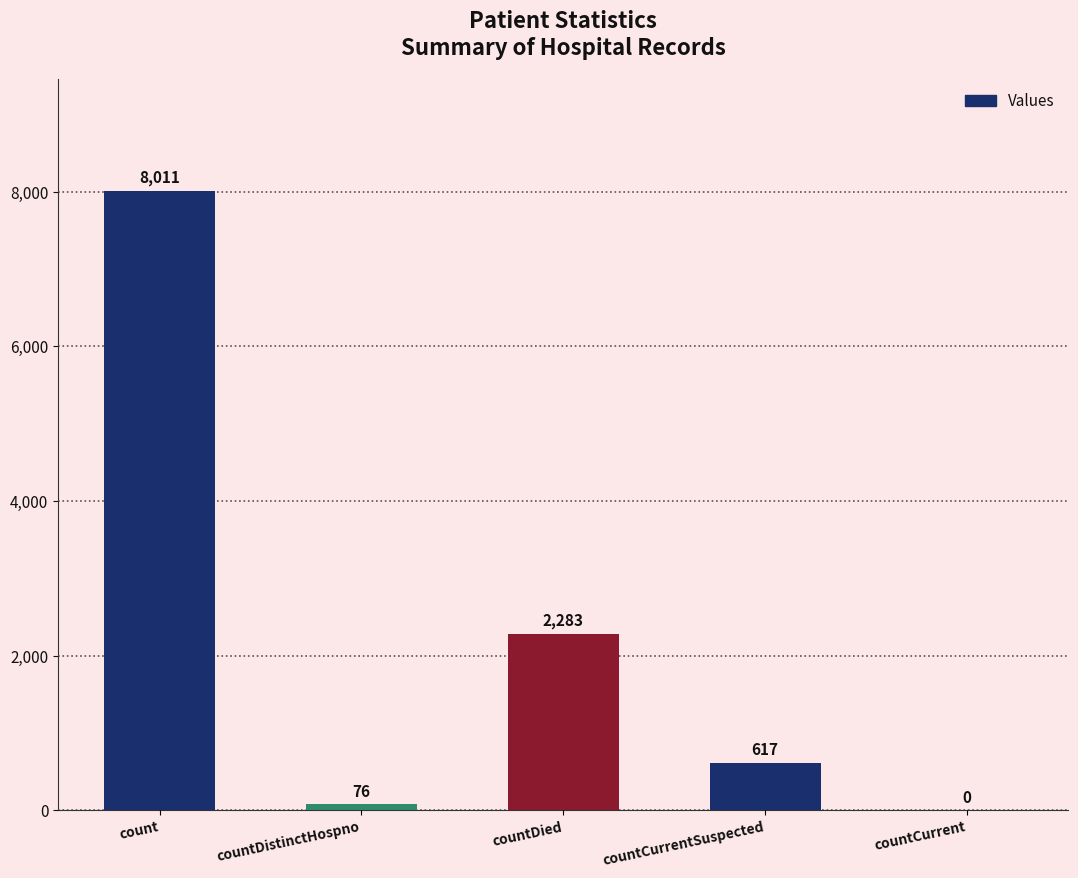

Is it true that the value at countCurrent is -4033?

False